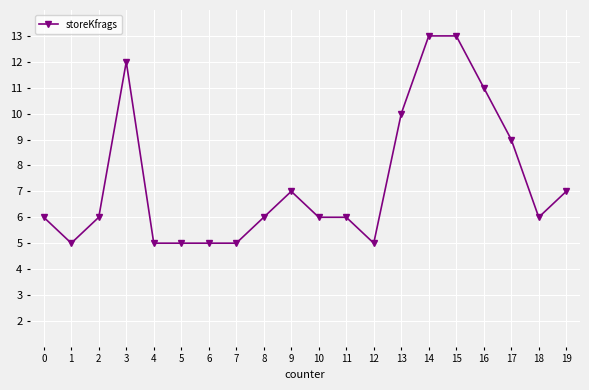

What is the difference between the values at 0 and 1?

1